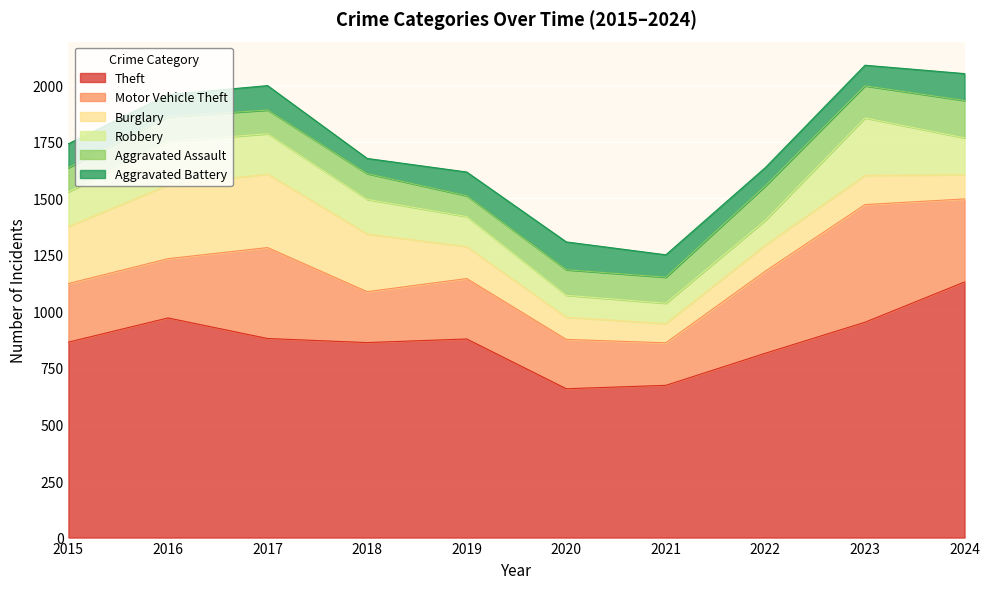

True or false: Aggravated Assault has more than 1 points higher than both neighbors.

True